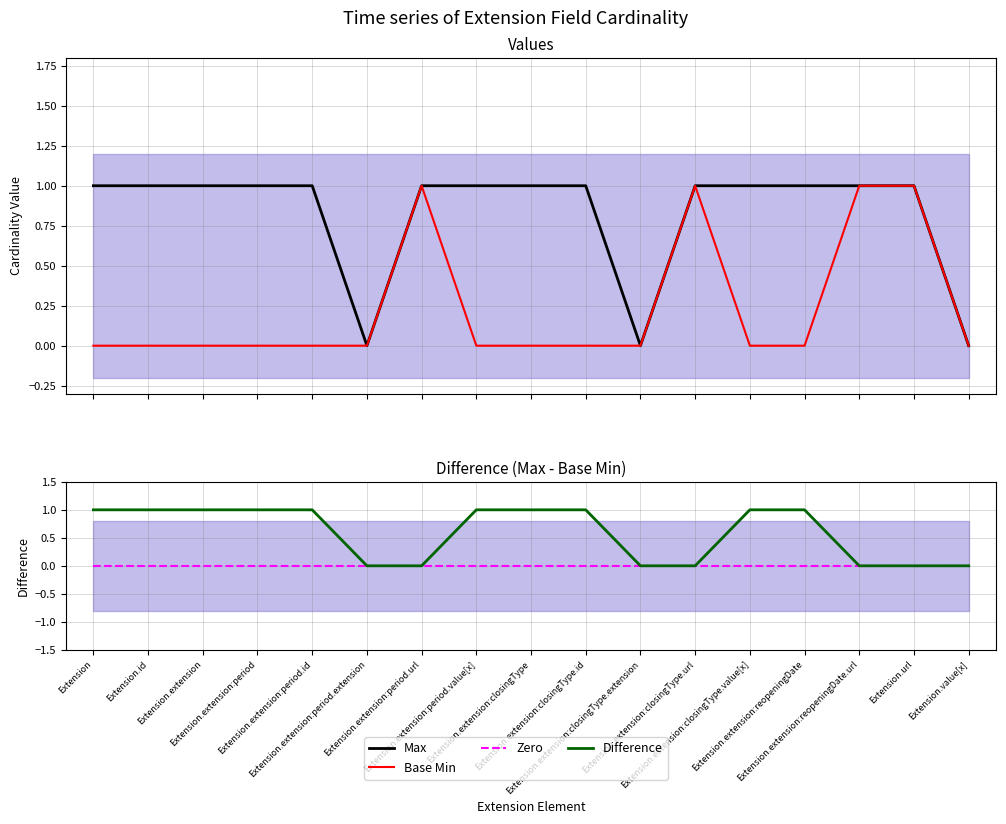

How many series are shown in this chart?

4